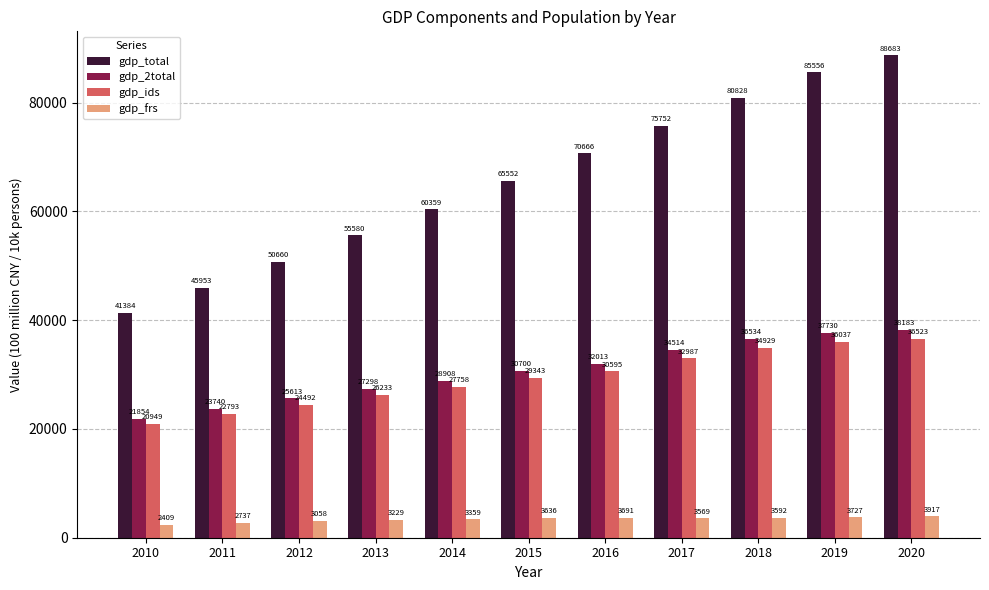

What is the value of the gdp_2total bar at the 10th from the left?

37730.1